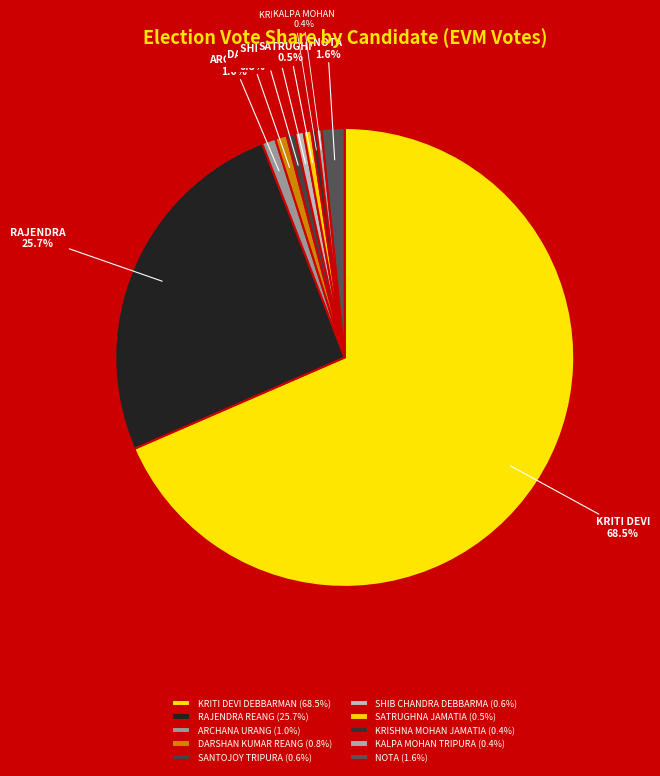

How many slices are in this pie chart?

10